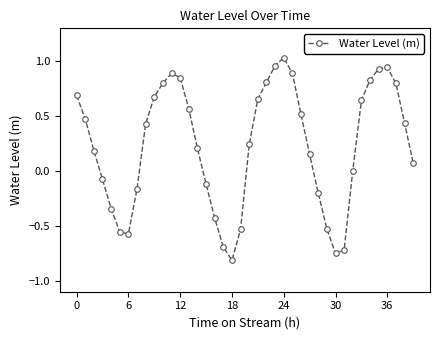

How many interior local peaks (higher than both neighbors) does the data have?

3